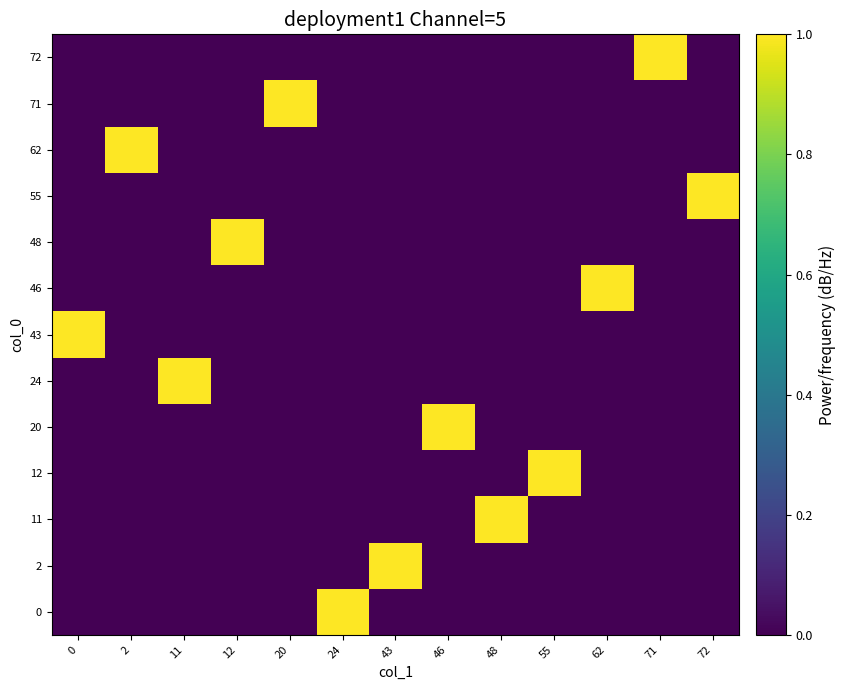

What is the greatest value displayed?

1